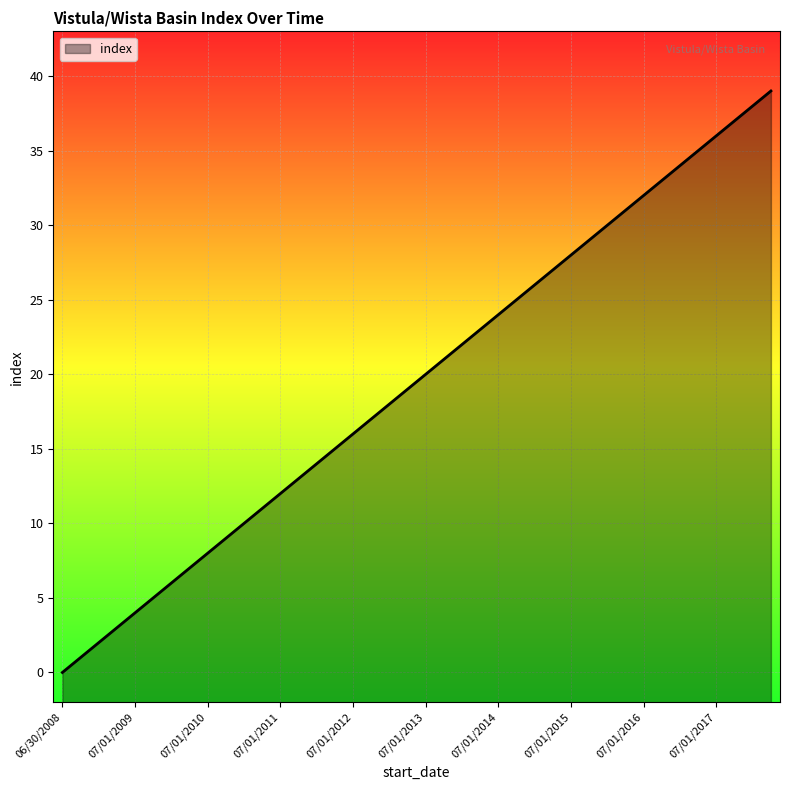

What is the ratio of the value at 07/01/2012 to the value at 01/01/2015?

0.6